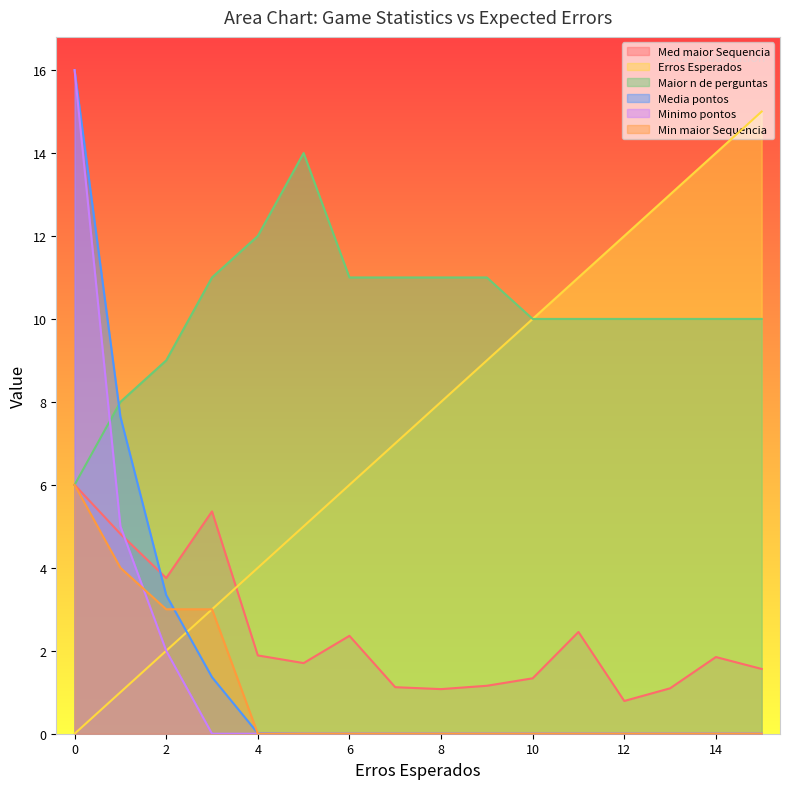

What is the difference between the maximum and second lowest values in the Med maior Sequencia series?

4.9